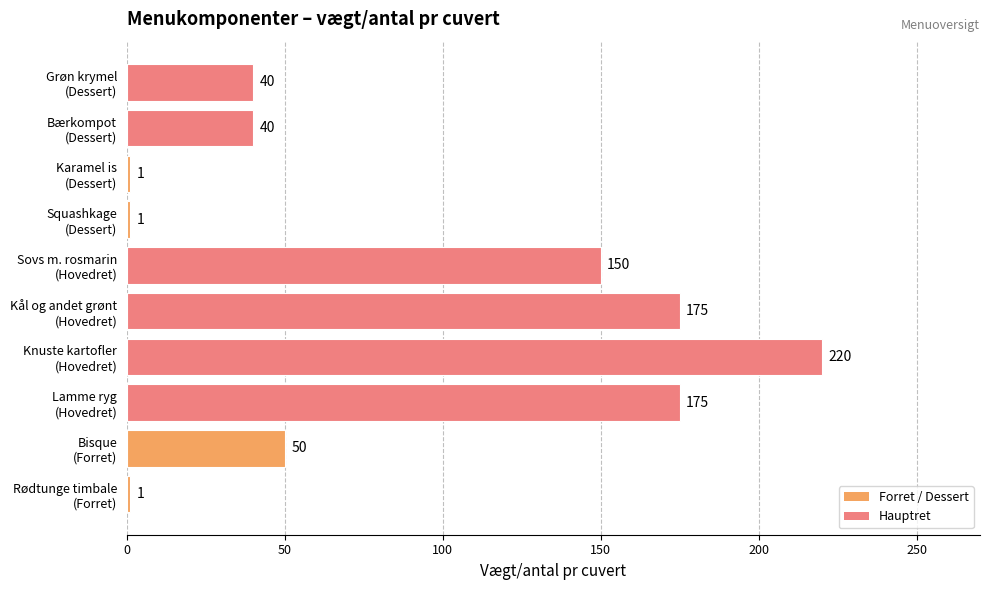

What is the smallest value displayed?

1